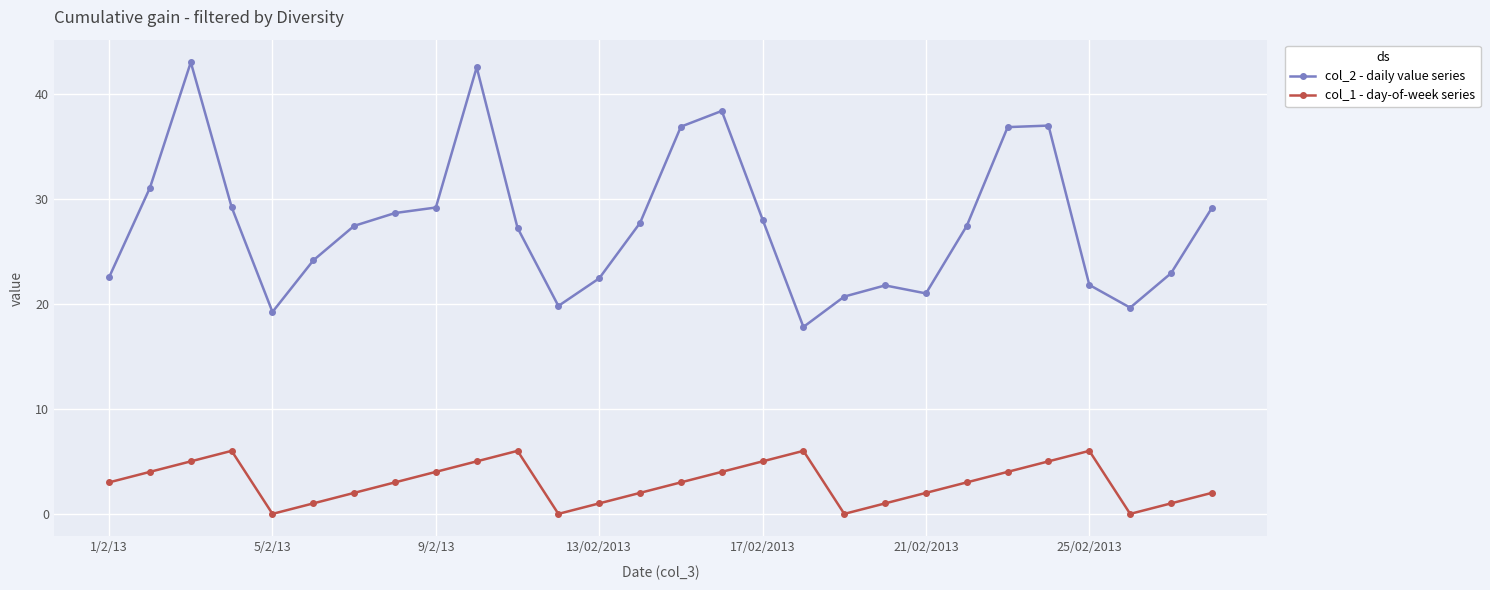

What is the value of the col_2 - daily value series point at the 24th from the left?

37.0